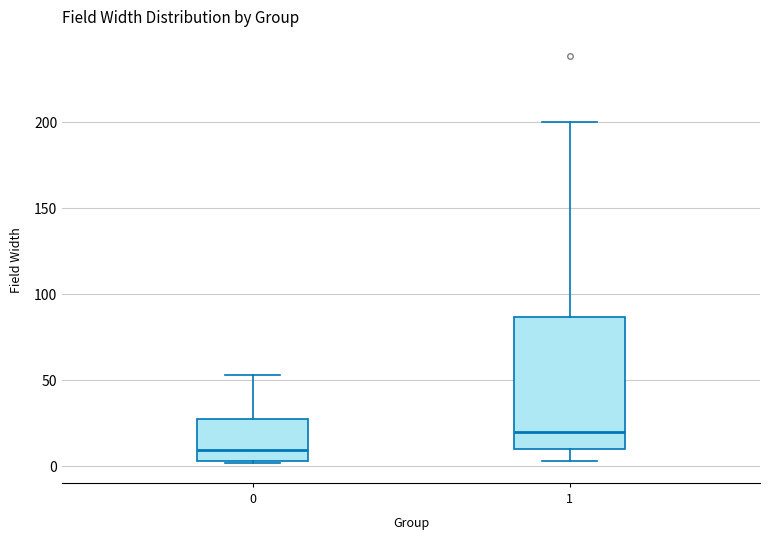

Which box has the highest median line?

1